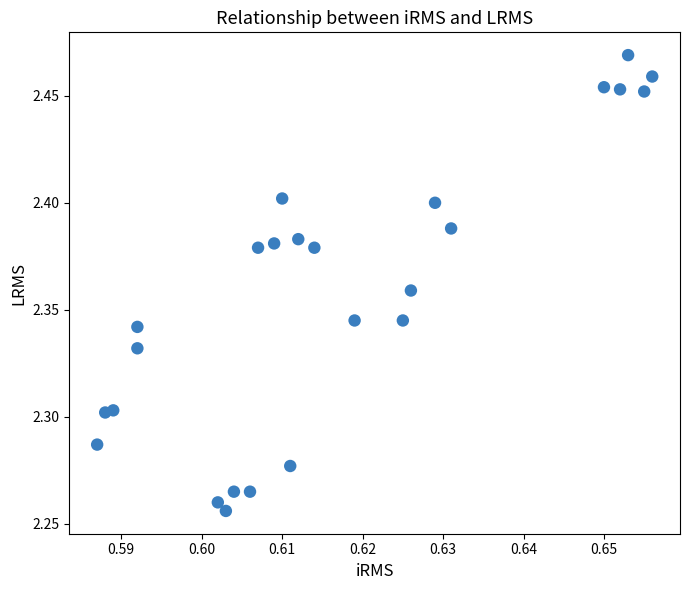

How many points are shown in the scatter plot?

25